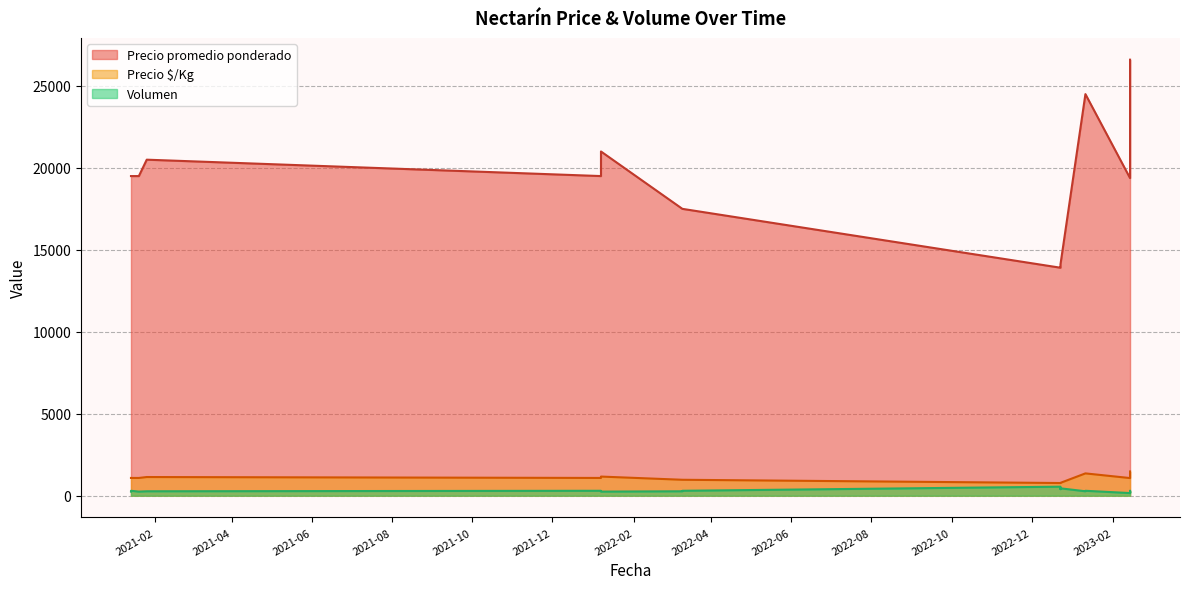

How many interior local valleys does the Volumen series have?

5